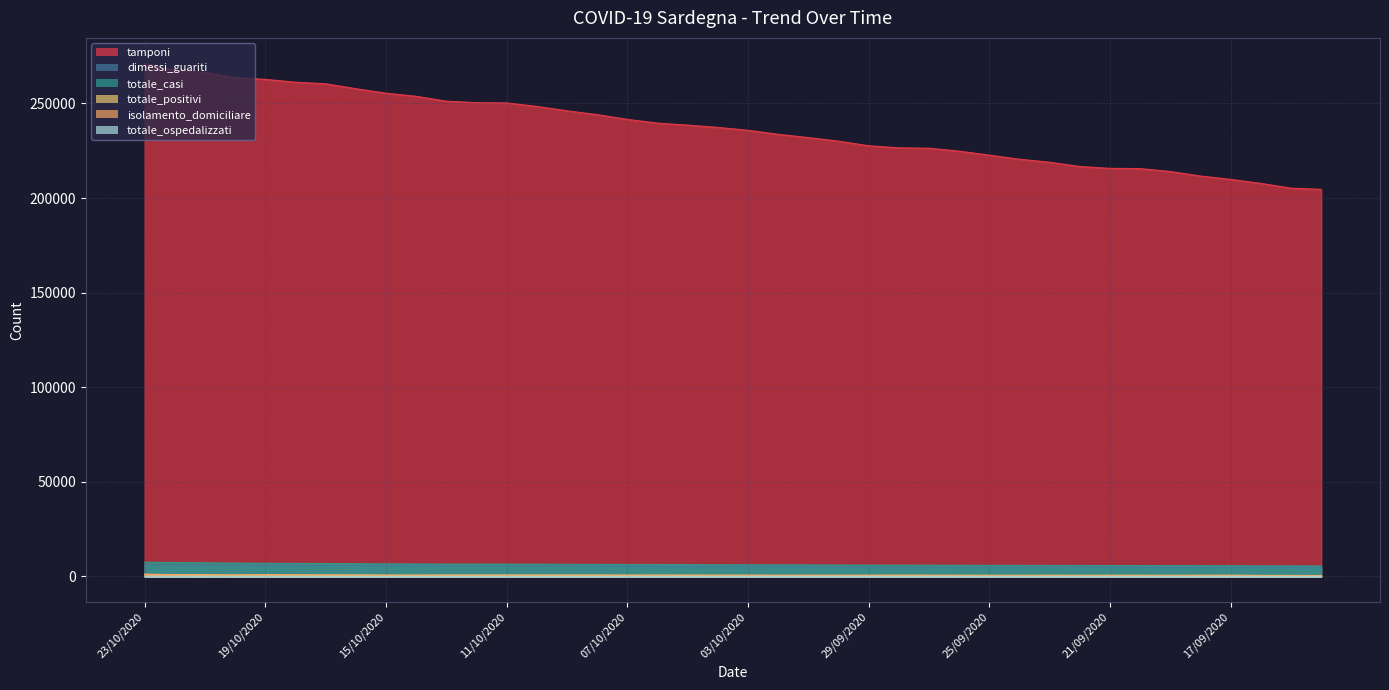

Reading left to right, extract all data points from this chart.

tamponi: 271097	267600	266366	263606	262752	261234	260404	257811	255435	253780	251213	250412	250287	248440	246109	244108	241600	239599	238552	237348	235824	233688	231957	230074	227654	226544	226336	224794	222678	220523	218911	216684	215685	215567	214020	211645	209852	207753	205225	204604
dimessi_guariti: 5974	5927	5898	5836	5643	5627	5609	5574	5521	5471	5417	5396	5394	5349	5307	5259	5241	5195	5168	5140	5117	5086	5040	5019	4962	4921	4919	4912	4876	4852	4818	4808	4773	4772	4750	4704	4673	4667	4662	4657
totale_casi: 7526	7319	7166	7018	6924	6845	6797	6715	6604	6542	6513	6485	6483	6444	6394	6355	6296	6264	6224	6175	6141	6079	6040	5992	5955	5942	5922	5880	5829	5806	5783	5761	5736	5734	5689	5667	5649	5573	5541	5521
totale_positivi: 1129	969	848	764	863	801	771	725	668	658	685	680	681	687	681	690	649	663	650	629	618	587	594	567	587	615	598	563	548	549	560	548	558	557	534	558	571	501	474	459
isolamento_domiciliare: 1061	911	798	718	819	763	744	705	648	638	665	661	662	668	661	672	631	641	633	612	602	571	579	553	576	604	586	549	535	535	547	535	545	544	524	546	560	488	465	448
totale_ospedalizzati: 68	58	50	46	44	38	27	20	20	20	20	19	19	19	20	18	18	22	17	17	16	16	15	14	11	11	12	14	13	14	13	13	13	13	10	12	11	13	9	11